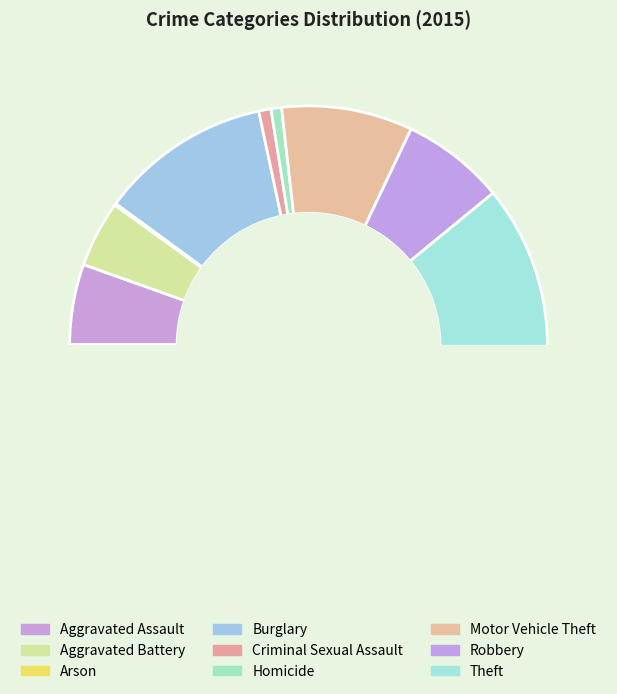

Rank the categories by value from highest to lowest.

Theft, Burglary, Motor Vehicle Theft, Robbery, Aggravated Assault, Aggravated Battery, Criminal Sexual Assault, Homicide, Arson